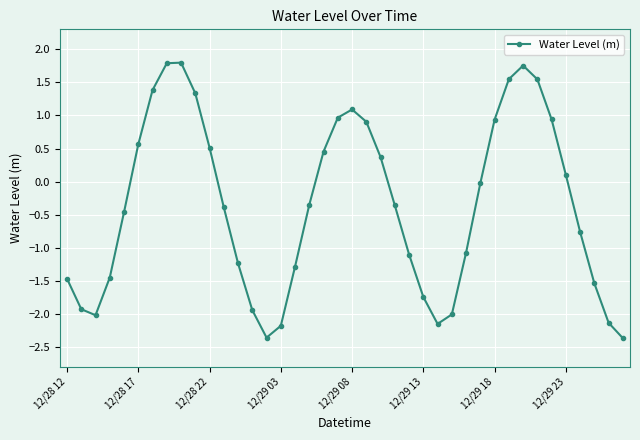

What is the difference between the second highest and minimum values?

4.2